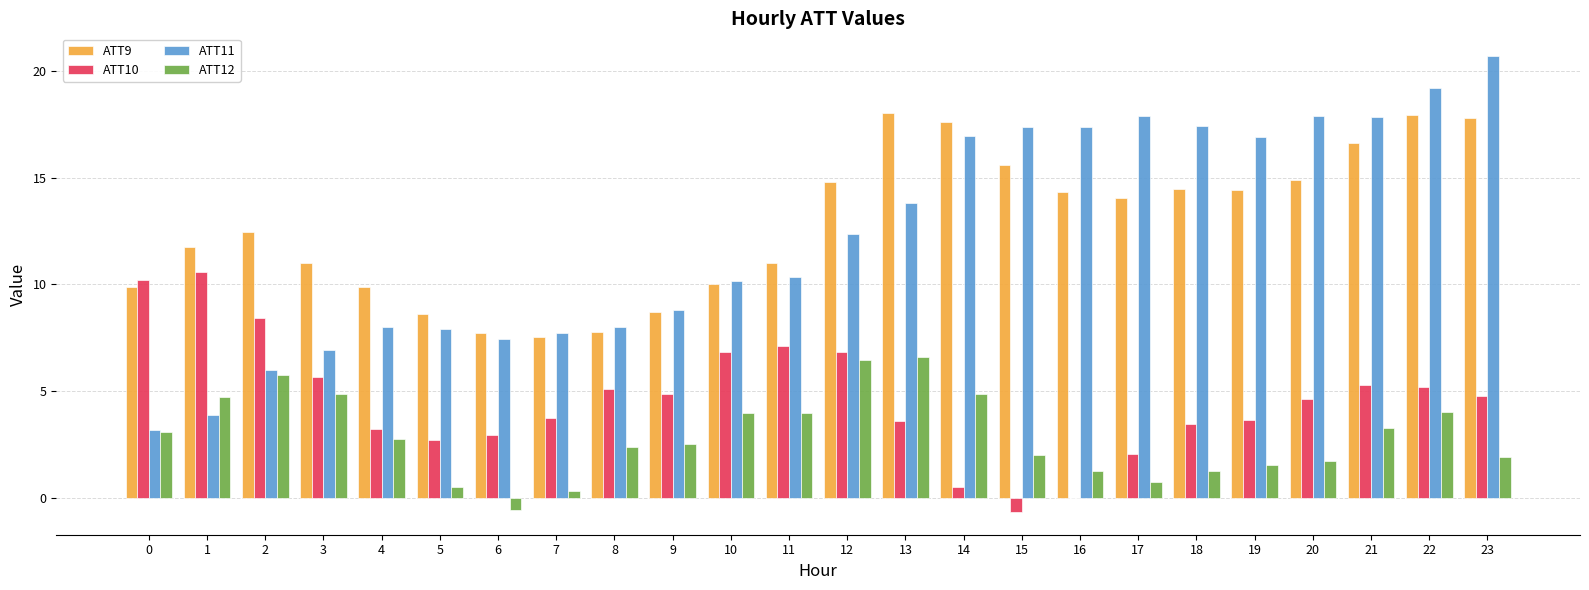

True or false: ATT12 has a value of 6.4 at 12.

True